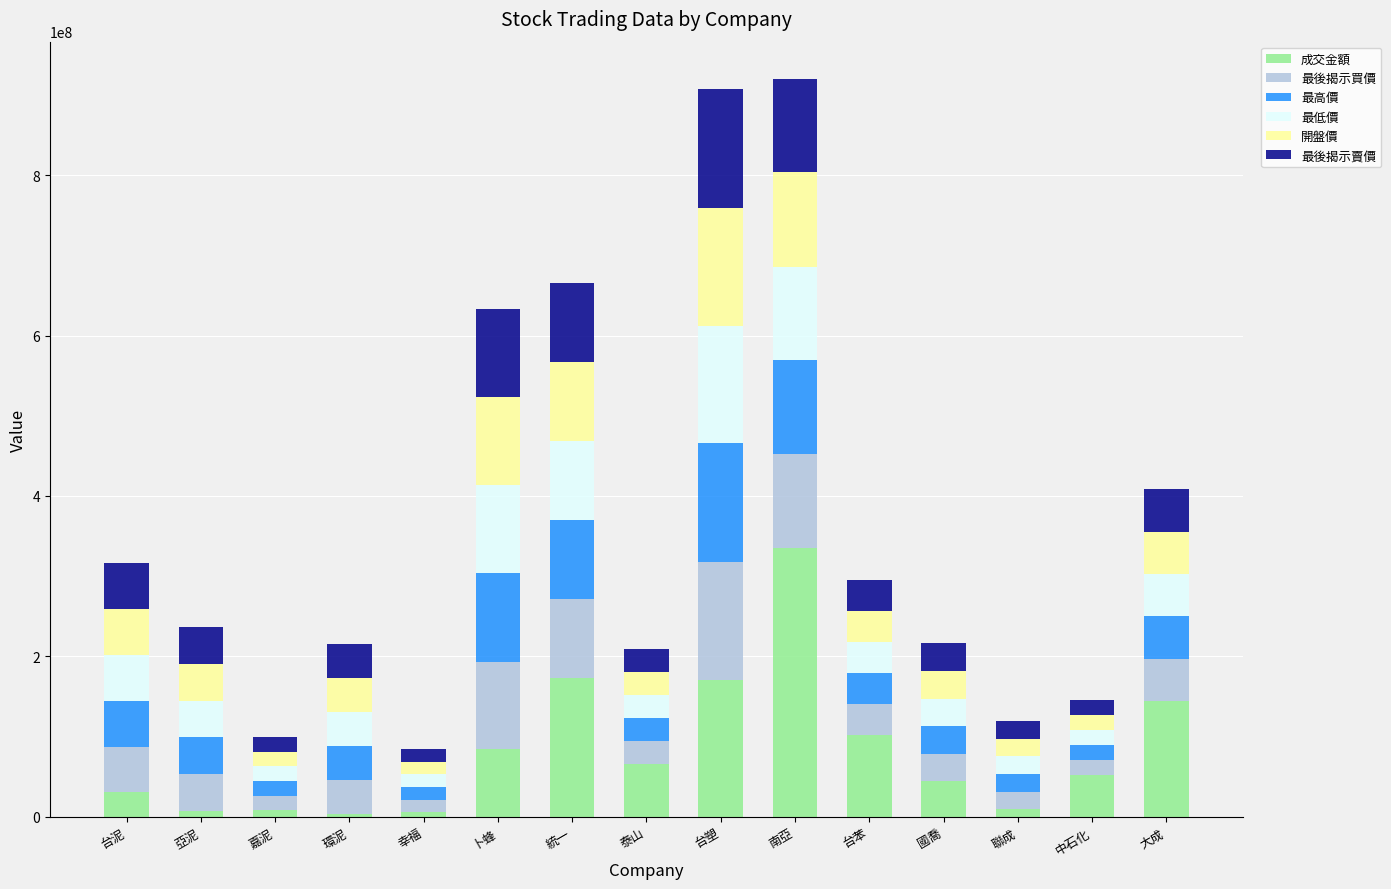

At which label does 成交金額 reach its peak?

南亞